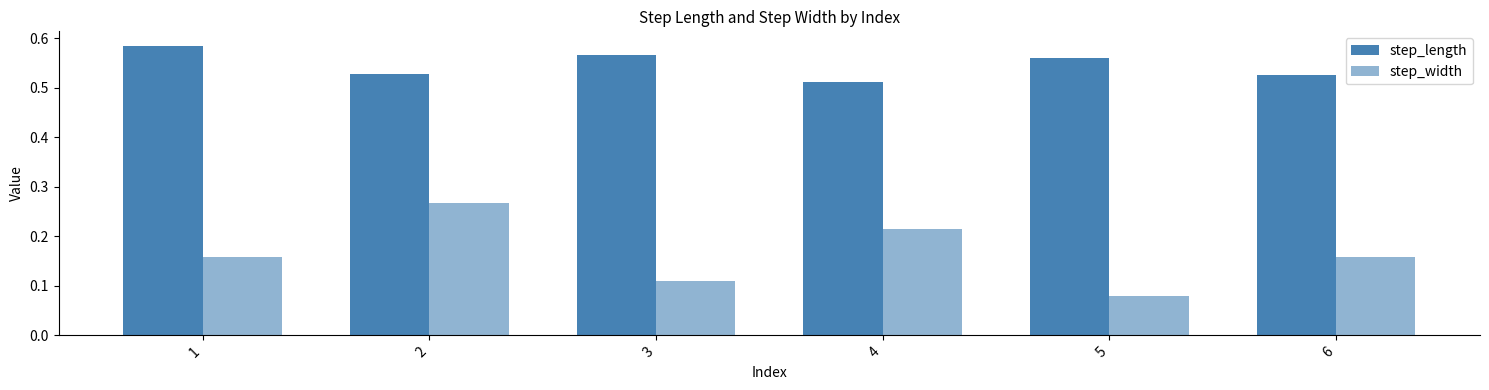

How many data points does each series have?

6